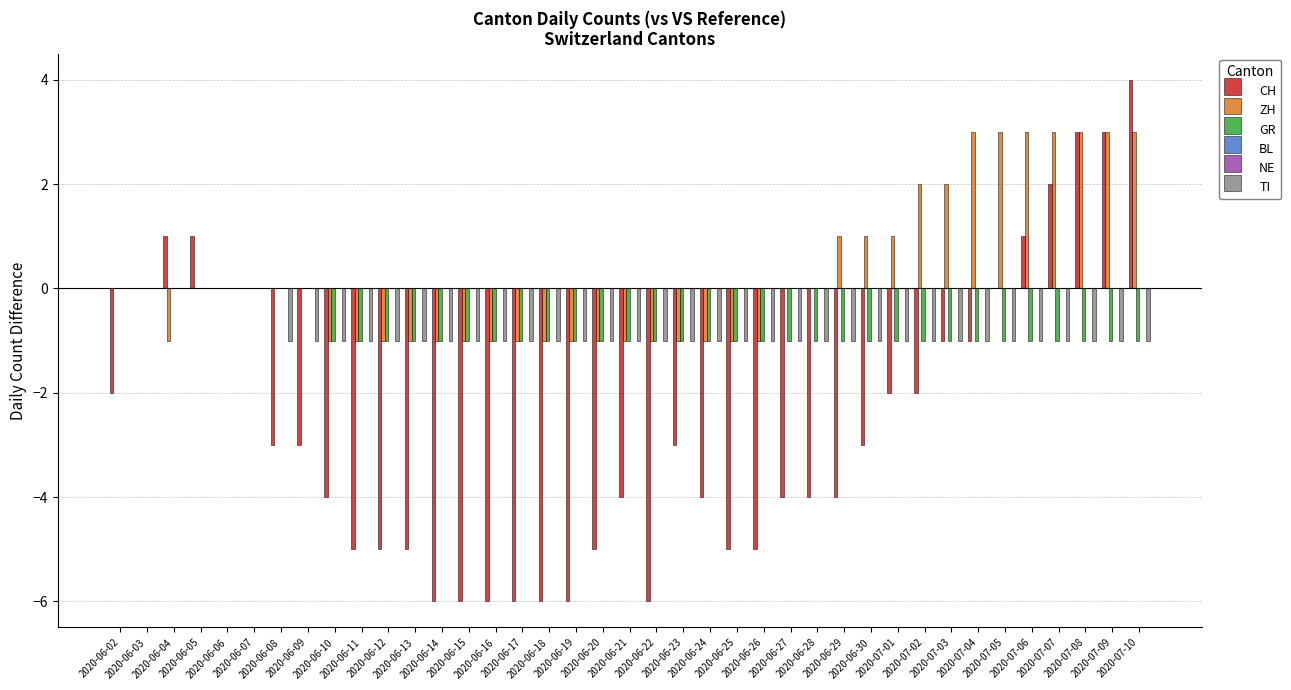

Reading left to right, what are all the values shown in this chart?

CH: 2020-06-02=-2	2020-06-03=0	2020-06-04=1	2020-06-05=1	2020-06-06=0	2020-06-07=0	2020-06-08=-3	2020-06-09=-3	2020-06-10=-4	2020-06-11=-5	2020-06-12=-5	2020-06-13=-5	2020-06-14=-6	2020-06-15=-6	2020-06-16=-6	2020-06-17=-6	2020-06-18=-6	2020-06-19=-6	2020-06-20=-5	2020-06-21=-4	2020-06-22=-6	2020-06-23=-3	2020-06-24=-4	2020-06-25=-5	2020-06-26=-5	2020-06-27=-4	2020-06-28=-4	2020-06-29=-4	2020-06-30=-3	2020-07-01=-2	2020-07-02=-2	2020-07-03=-1	2020-07-04=-1	2020-07-05=0	2020-07-06=1	2020-07-07=2	2020-07-08=3	2020-07-09=3	2020-07-10=4
ZH: 2020-06-02=0	2020-06-03=0	2020-06-04=-1	2020-06-05=0	2020-06-06=0	2020-06-07=0	2020-06-08=0	2020-06-09=0	2020-06-10=-1	2020-06-11=-1	2020-06-12=-1	2020-06-13=-1	2020-06-14=-1	2020-06-15=-1	2020-06-16=-1	2020-06-17=-1	2020-06-18=-1	2020-06-19=-1	2020-06-20=-1	2020-06-21=-1	2020-06-22=-1	2020-06-23=-1	2020-06-24=-1	2020-06-25=-1	2020-06-26=-1	2020-06-27=0	2020-06-28=0	2020-06-29=1	2020-06-30=1	2020-07-01=1	2020-07-02=2	2020-07-03=2	2020-07-04=3	2020-07-05=3	2020-07-06=3	2020-07-07=3	2020-07-08=3	2020-07-09=3	2020-07-10=3
GR: 2020-06-02=0	2020-06-03=0	2020-06-04=0	2020-06-05=0	2020-06-06=0	2020-06-07=0	2020-06-08=0	2020-06-09=0	2020-06-10=-1	2020-06-11=-1	2020-06-12=-1	2020-06-13=-1	2020-06-14=-1	2020-06-15=-1	2020-06-16=-1	2020-06-17=-1	2020-06-18=-1	2020-06-19=-1	2020-06-20=-1	2020-06-21=-1	2020-06-22=-1	2020-06-23=-1	2020-06-24=-1	2020-06-25=-1	2020-06-26=-1	2020-06-27=-1	2020-06-28=-1	2020-06-29=-1	2020-06-30=-1	2020-07-01=-1	2020-07-02=-1	2020-07-03=-1	2020-07-04=-1	2020-07-05=-1	2020-07-06=-1	2020-07-07=-1	2020-07-08=-1	2020-07-09=-1	2020-07-10=-1
BL: 2020-06-02=0	2020-06-03=0	2020-06-04=0	2020-06-05=0	2020-06-06=0	2020-06-07=0	2020-06-08=0	2020-06-09=0	2020-06-10=0	2020-06-11=0	2020-06-12=0	2020-06-13=0	2020-06-14=0	2020-06-15=0	2020-06-16=0	2020-06-17=0	2020-06-18=0	2020-06-19=0	2020-06-20=0	2020-06-21=0	2020-06-22=0	2020-06-23=0	2020-06-24=0	2020-06-25=0	2020-06-26=0	2020-06-27=0	2020-06-28=0	2020-06-29=0	2020-06-30=0	2020-07-01=0	2020-07-02=0	2020-07-03=0	2020-07-04=0	2020-07-05=0	2020-07-06=0	2020-07-07=0	2020-07-08=0	2020-07-09=0	2020-07-10=0
NE: 2020-06-02=0	2020-06-03=0	2020-06-04=0	2020-06-05=0	2020-06-06=0	2020-06-07=0	2020-06-08=0	2020-06-09=0	2020-06-10=0	2020-06-11=0	2020-06-12=0	2020-06-13=0	2020-06-14=0	2020-06-15=0	2020-06-16=0	2020-06-17=0	2020-06-18=0	2020-06-19=0	2020-06-20=0	2020-06-21=0	2020-06-22=0	2020-06-23=0	2020-06-24=0	2020-06-25=0	2020-06-26=0	2020-06-27=0	2020-06-28=0	2020-06-29=0	2020-06-30=0	2020-07-01=0	2020-07-02=0	2020-07-03=0	2020-07-04=0	2020-07-05=0	2020-07-06=0	2020-07-07=0	2020-07-08=0	2020-07-09=0	2020-07-10=0
TI: 2020-06-02=0	2020-06-03=0	2020-06-04=0	2020-06-05=0	2020-06-06=0	2020-06-07=0	2020-06-08=-1	2020-06-09=-1	2020-06-10=-1	2020-06-11=-1	2020-06-12=-1	2020-06-13=-1	2020-06-14=-1	2020-06-15=-1	2020-06-16=-1	2020-06-17=-1	2020-06-18=-1	2020-06-19=-1	2020-06-20=-1	2020-06-21=-1	2020-06-22=-1	2020-06-23=-1	2020-06-24=-1	2020-06-25=-1	2020-06-26=-1	2020-06-27=-1	2020-06-28=-1	2020-06-29=-1	2020-06-30=-1	2020-07-01=-1	2020-07-02=-1	2020-07-03=-1	2020-07-04=-1	2020-07-05=-1	2020-07-06=-1	2020-07-07=-1	2020-07-08=-1	2020-07-09=-1	2020-07-10=-1